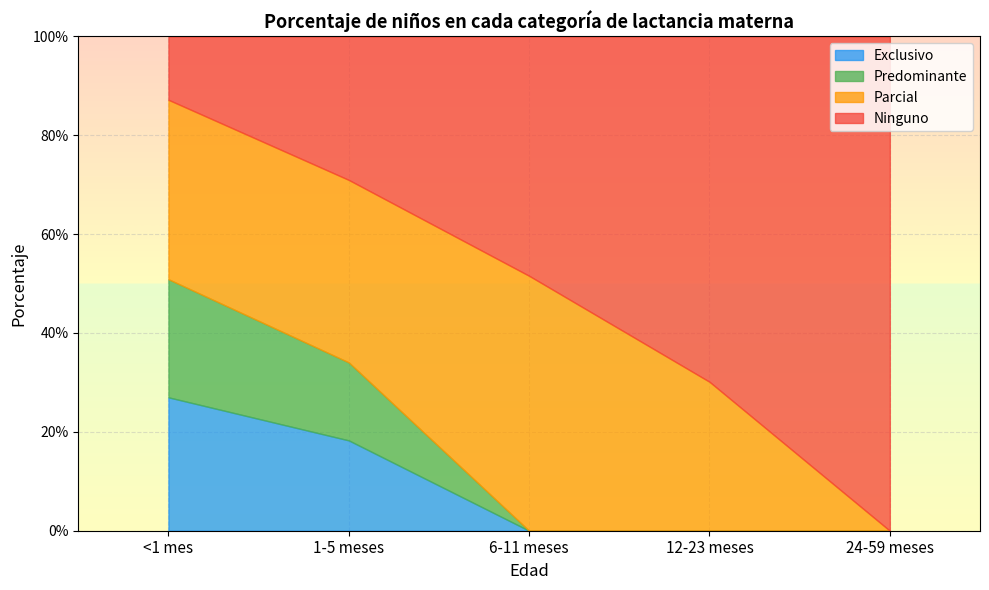

The value of Parcial at 1-5 meses is 0.4. True or false?

True